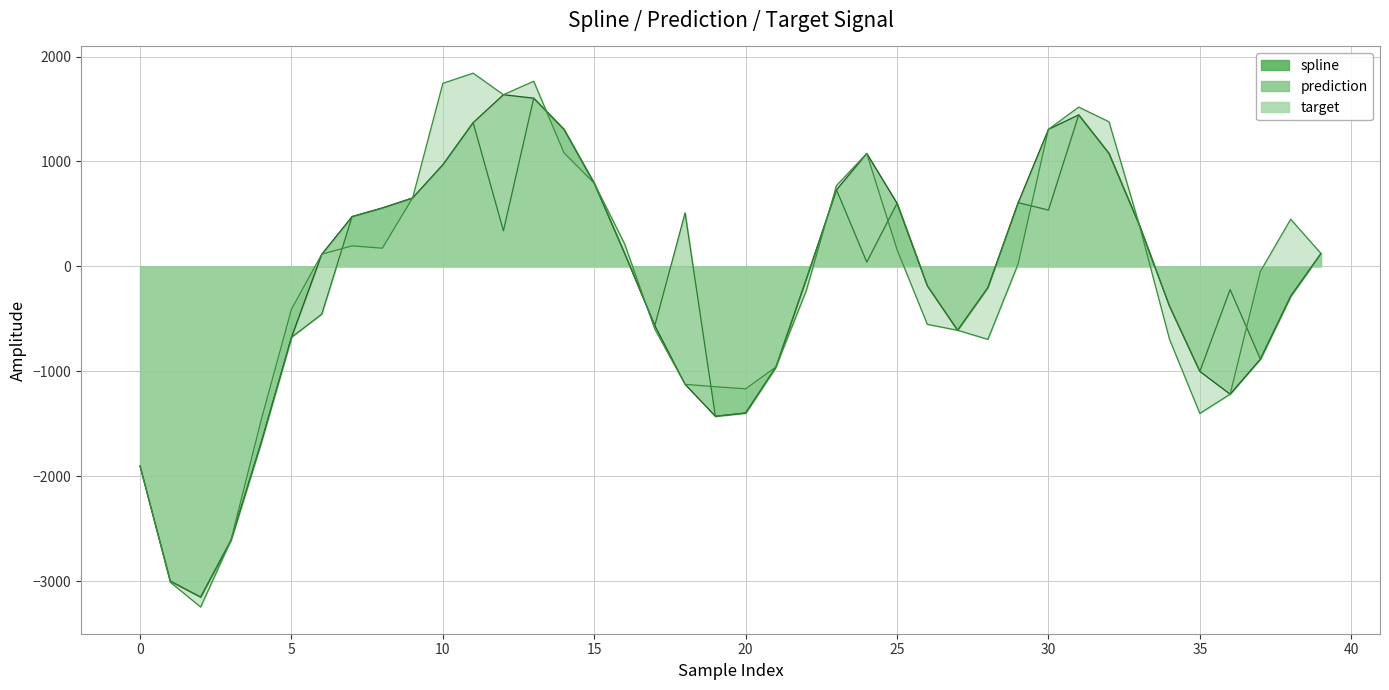

True or false: prediction has a value of -225.1 at 5.

False